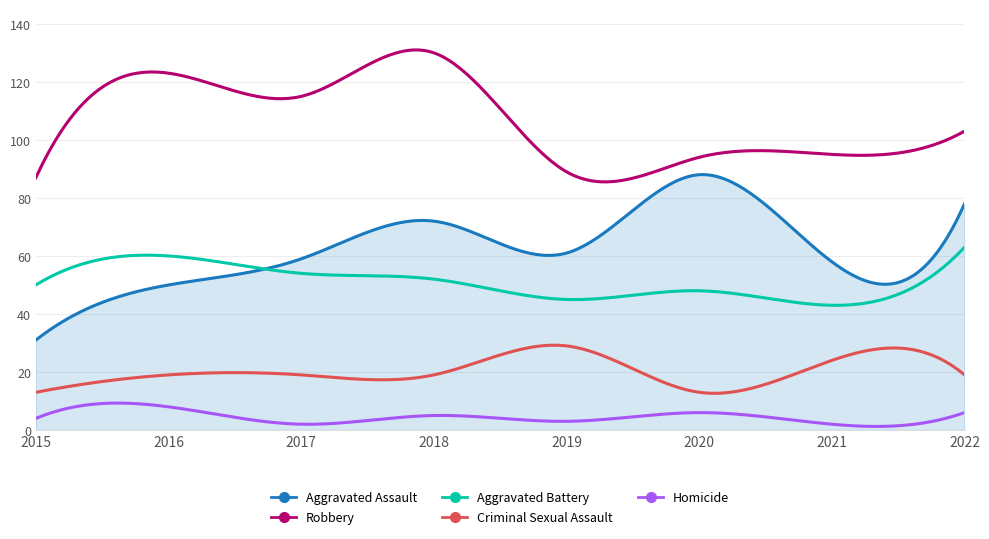

Which series has the largest total across all categories?

Robbery